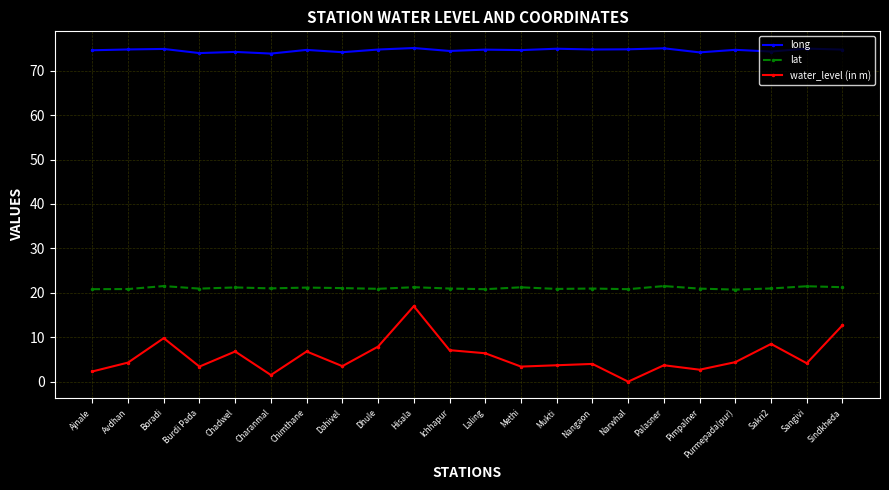

Is the value of lat at Palasner greater than the value of long at Dahivel?

No